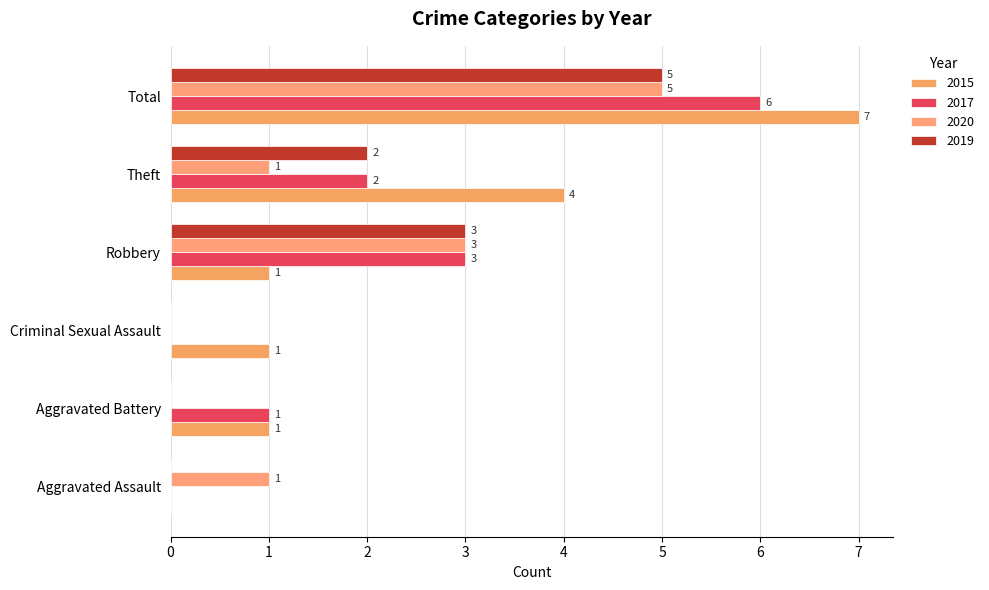

True or false: 2017 has a value of 1 at Aggravated Battery.

True